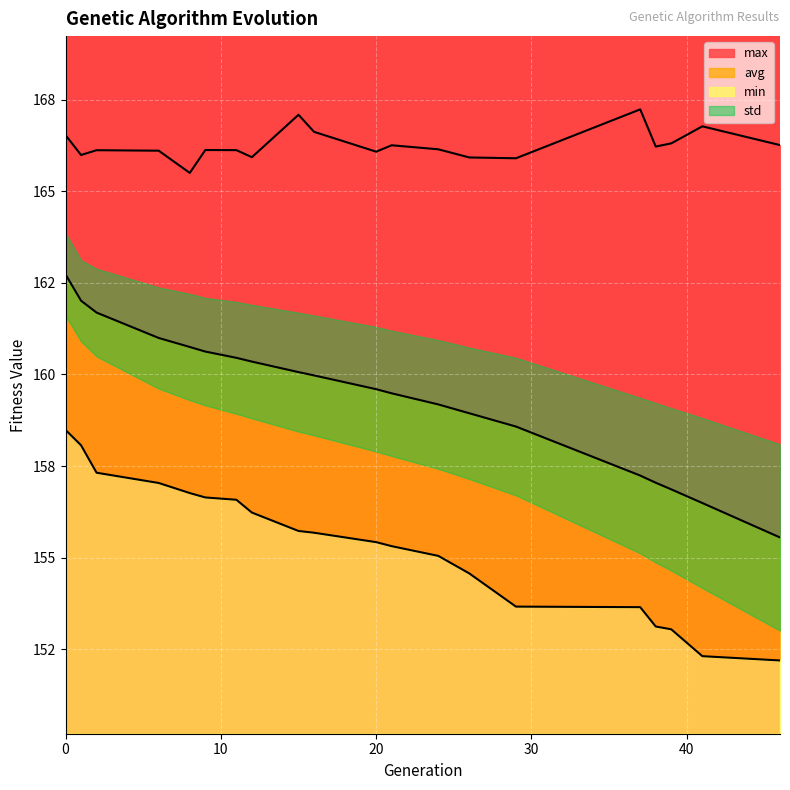

True or false: min has a value of 155.0 at 24.

True